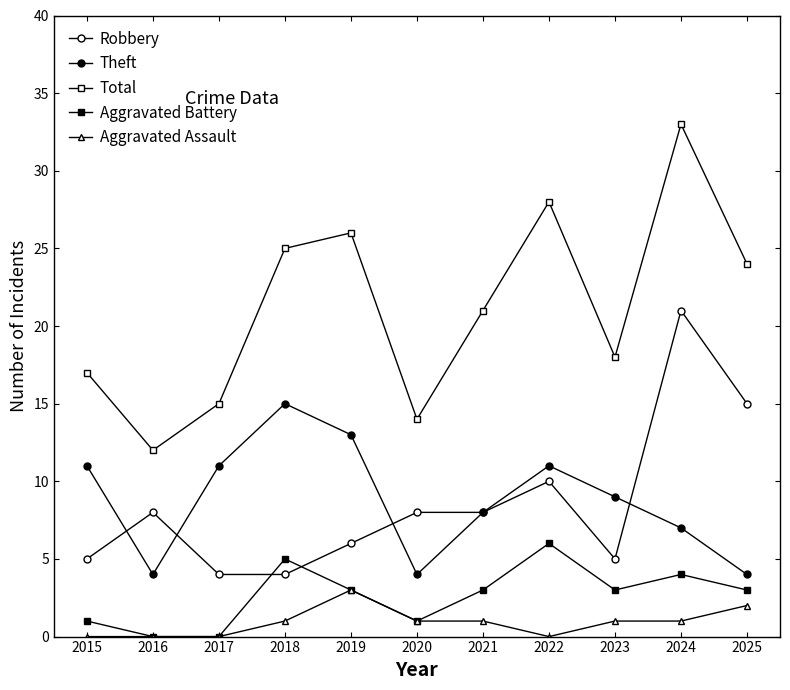

Which series has the largest total across all categories?

Total